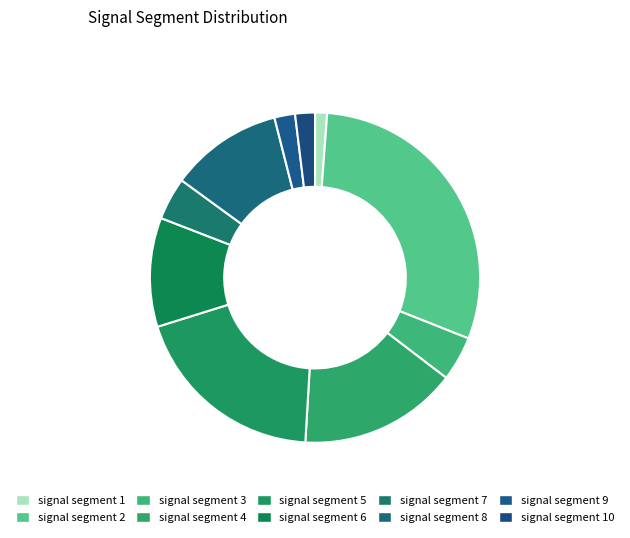

Count the number of slices in the pie.

10